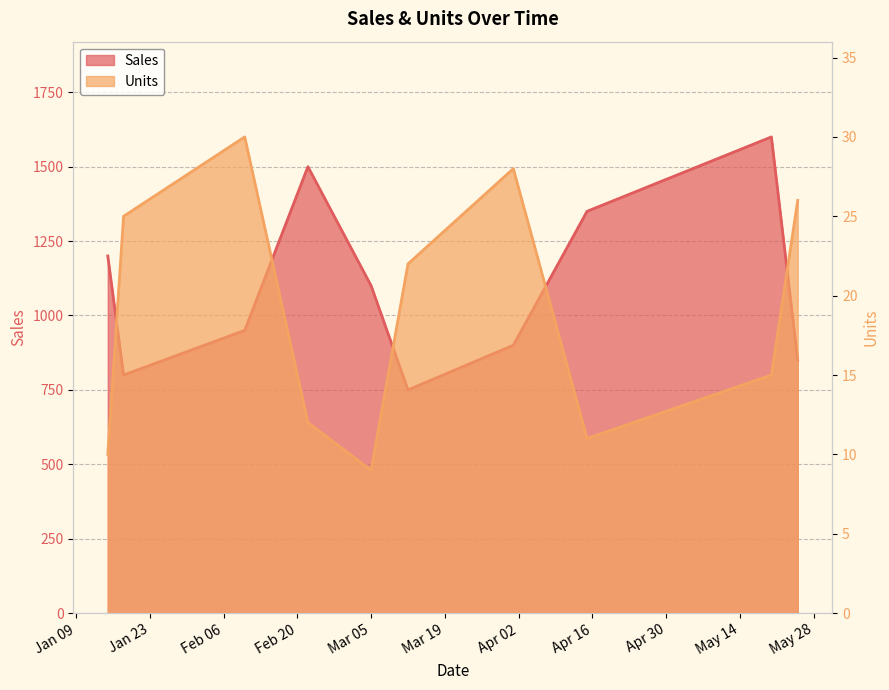

True or false: Units and Sales intersect in this chart.

False